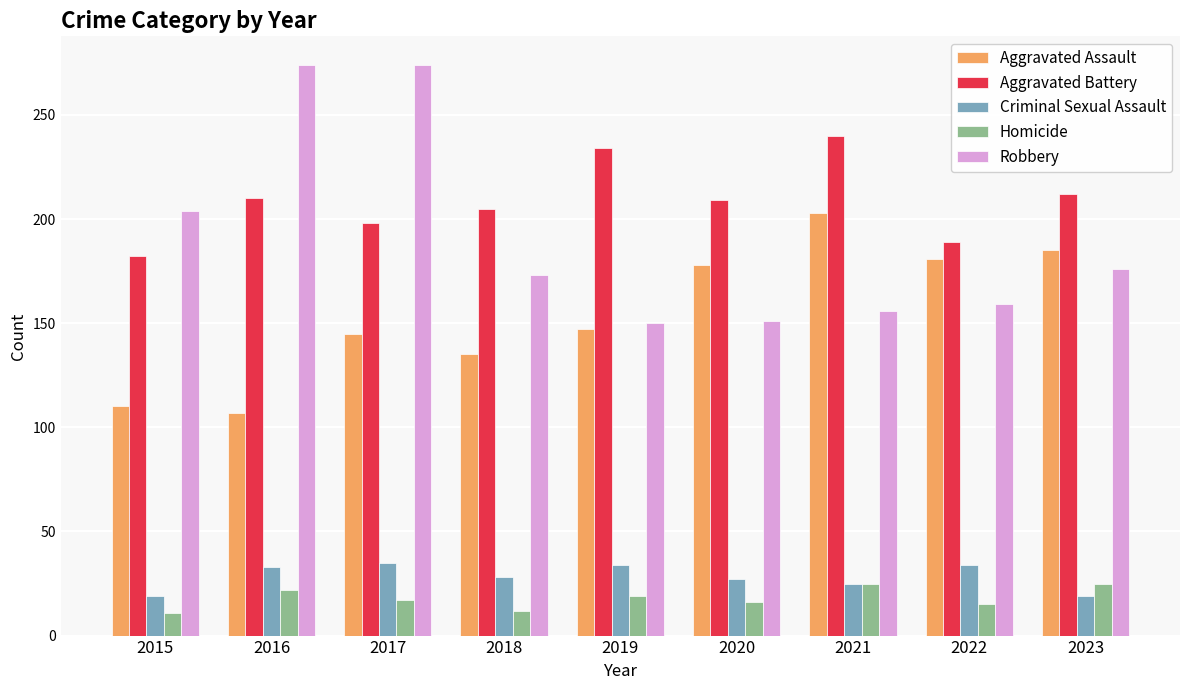

What is the sum of all Robbery values?

1717